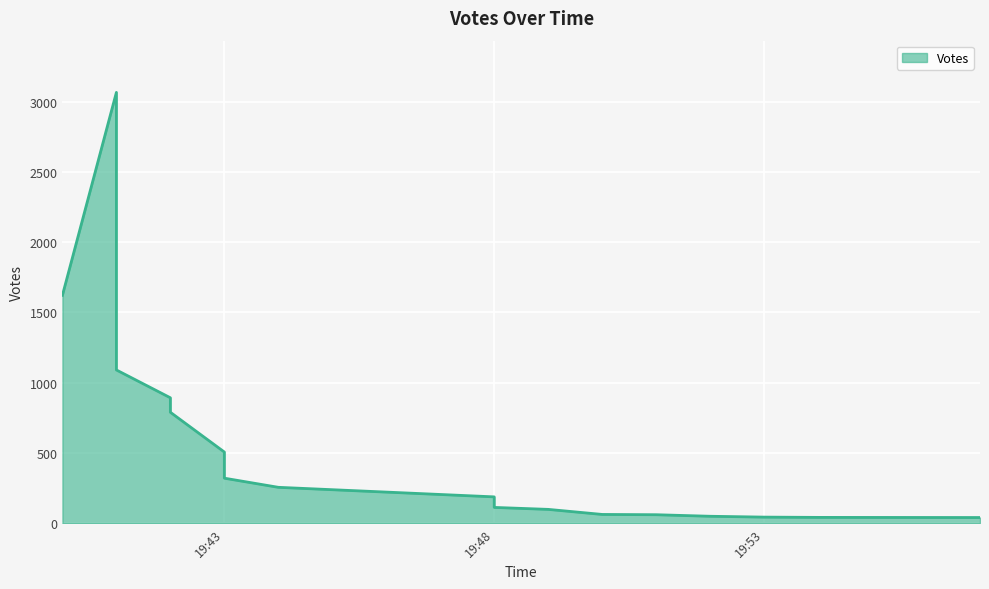

Count the number of categories in the chart.

20